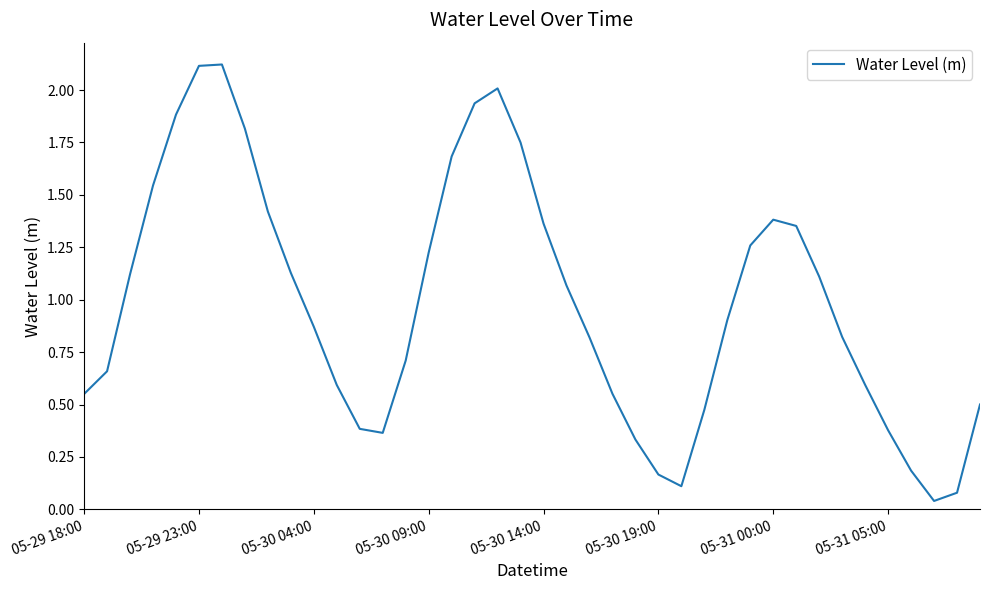

What is the maximum value shown in the chart?

2.1